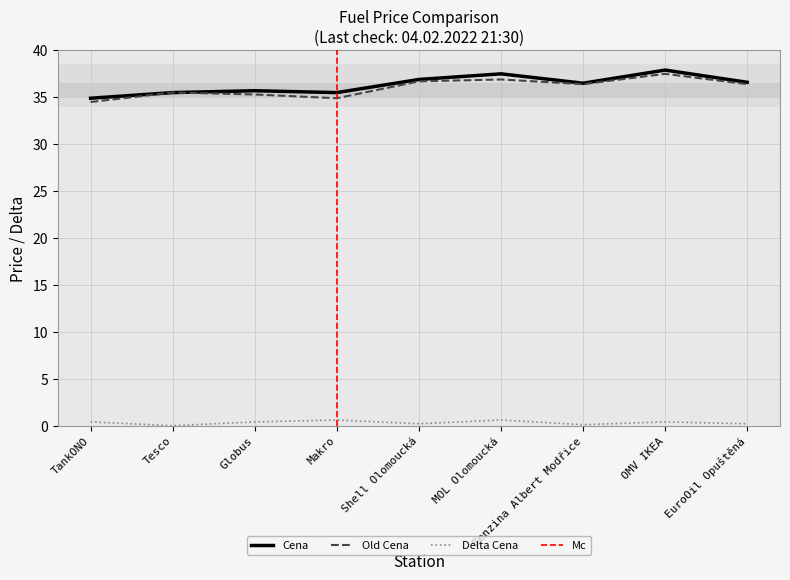

What is the sum of the Cena values at Tesco and Shell Olomoucká?

72.4